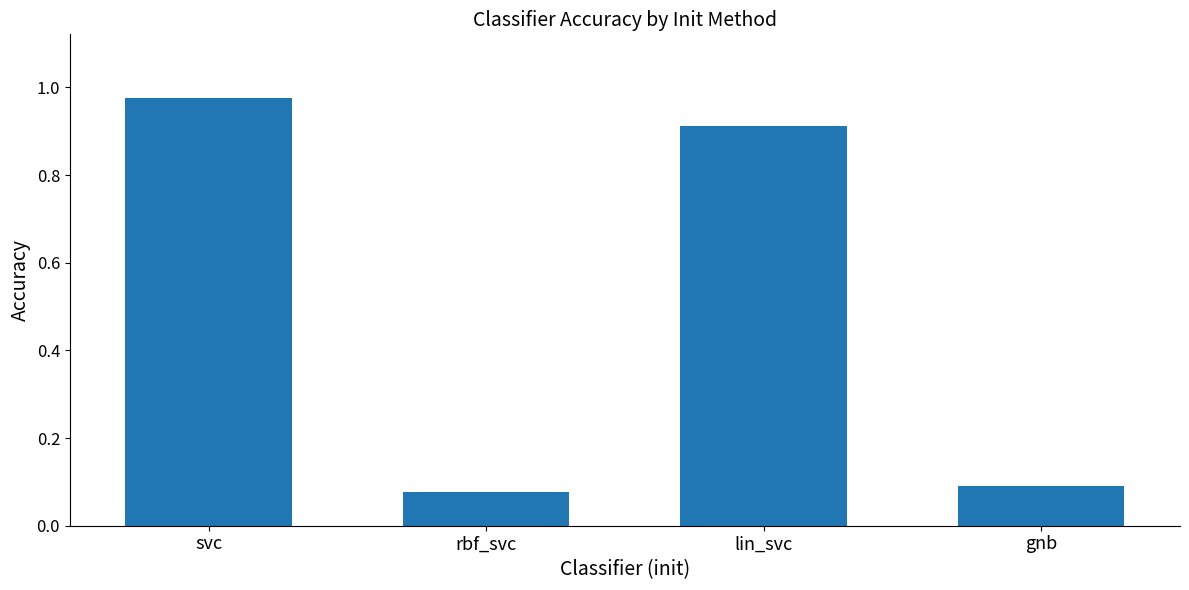

Rank the categories by value from highest to lowest.

svc, lin_svc, gnb, rbf_svc